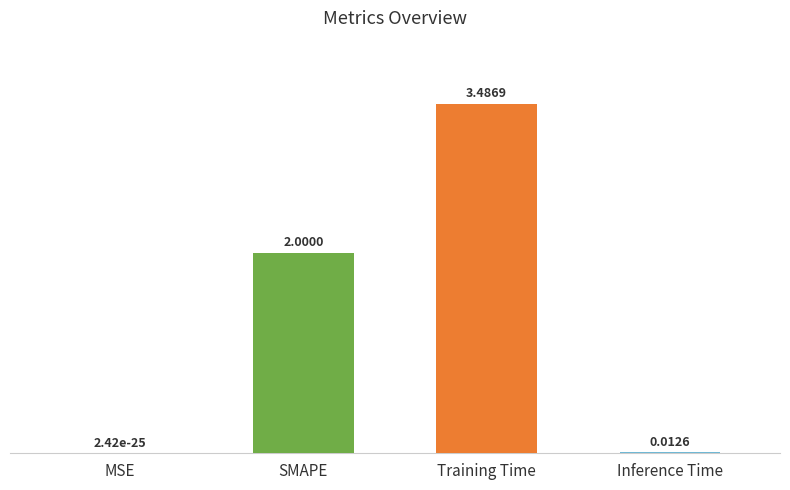

At which label is the value closest to 1?

Inference Time